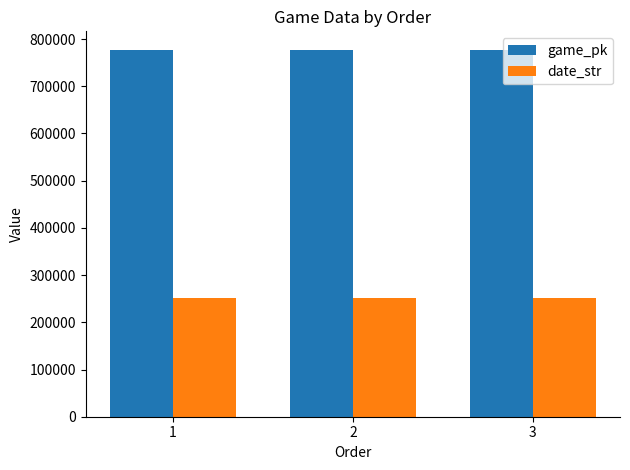

What is the smallest value displayed?

250624